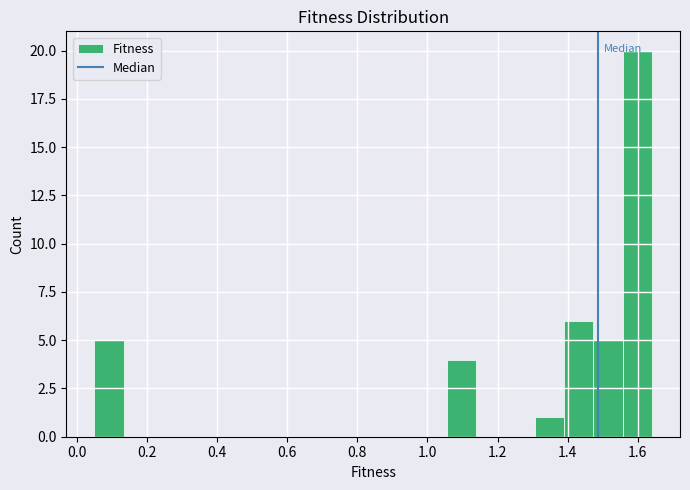

Which range on the x-axis has the tallest bar?

1.56 to 1.64